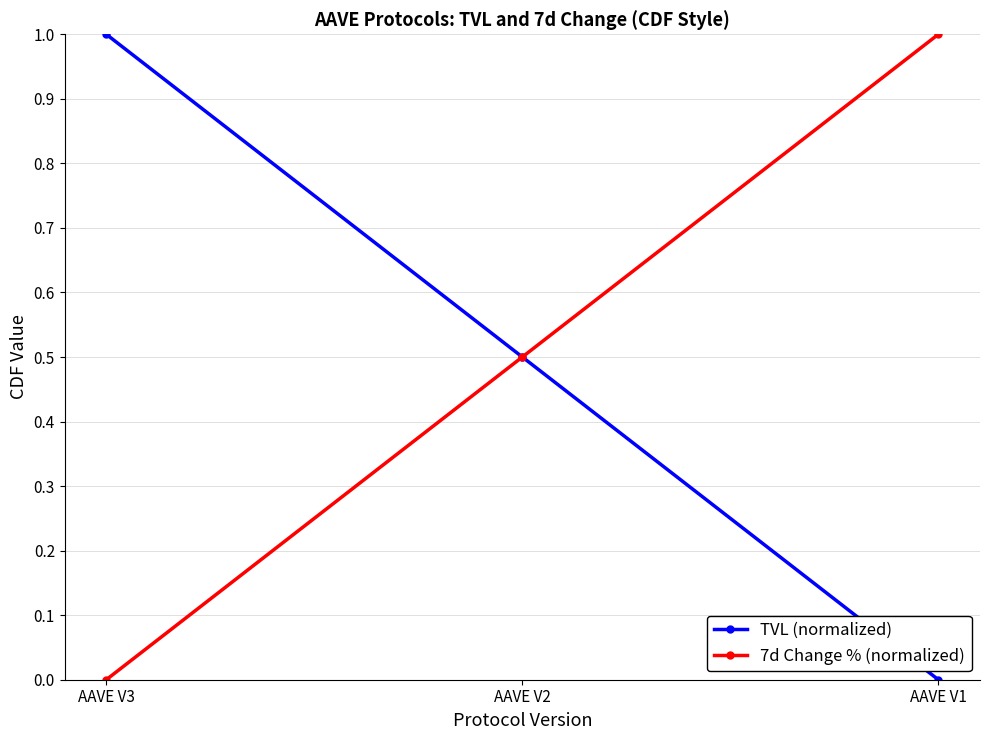

The value of TVL (normalized) at AAVE V3 is 1.0. True or false?

True